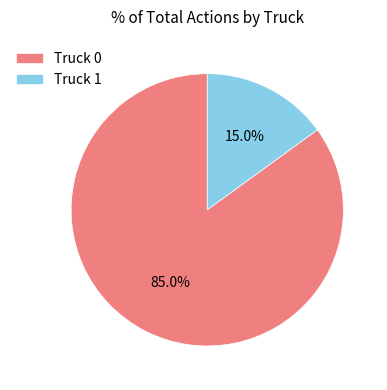

How many segments does this pie chart have?

2